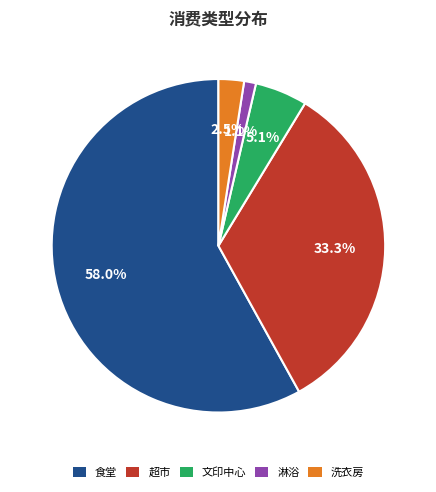

How many segments does this pie chart have?

5